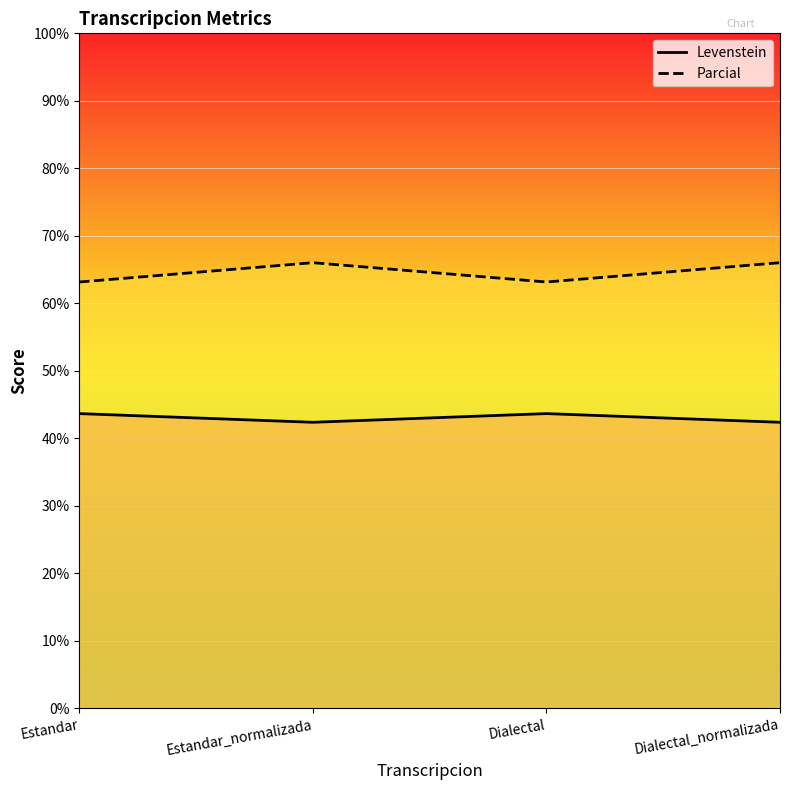

How many data points in Parcial are above 66?

2